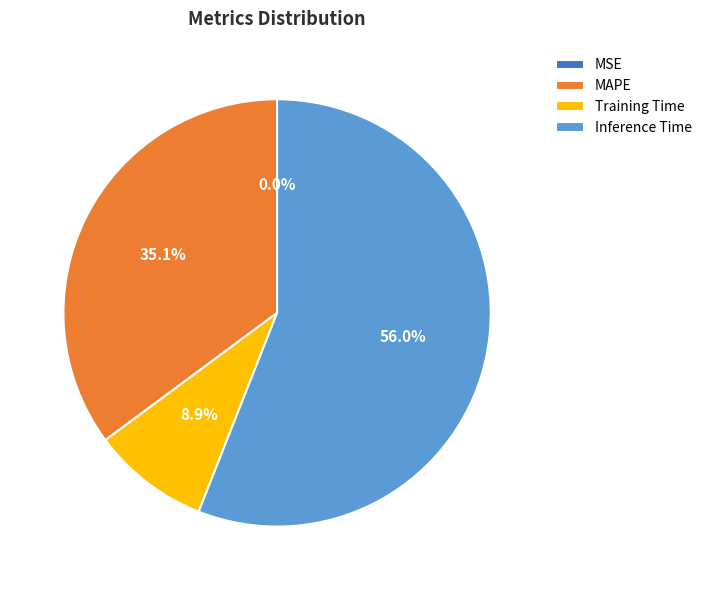

What portion of the pie excludes Training Time?

91.1%